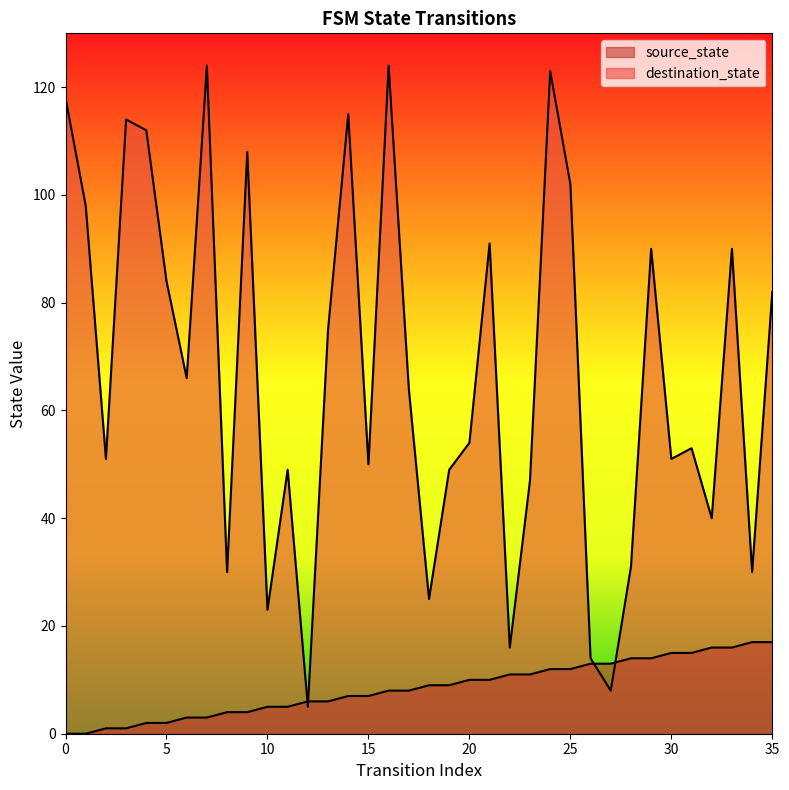

What is the maximum value shown in the chart?

124